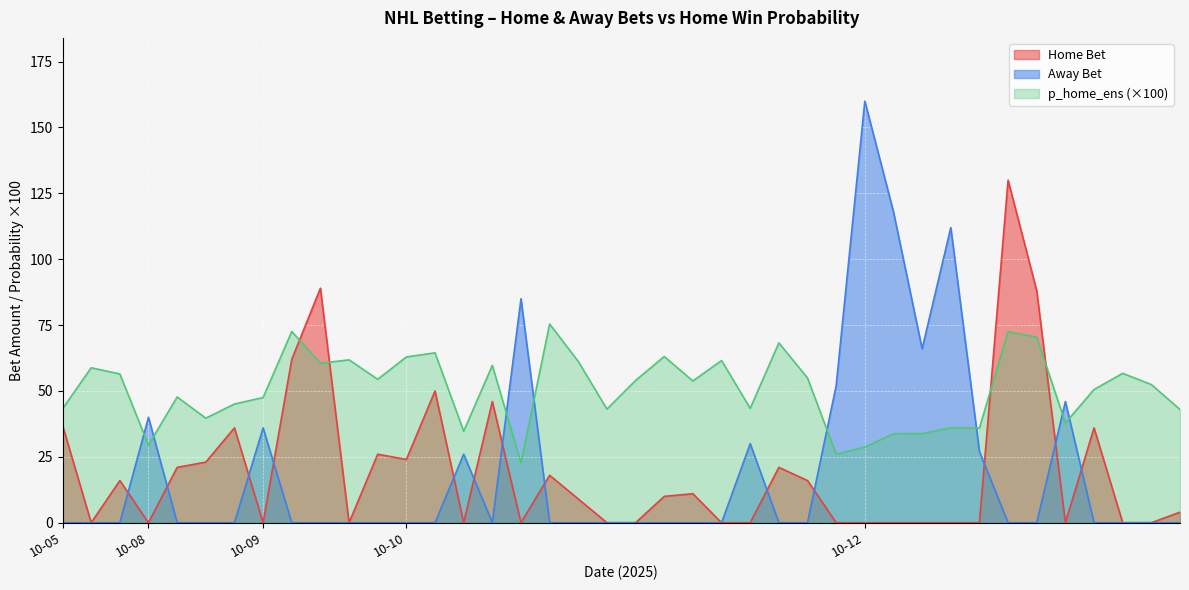

True or false: Away Bet and Home Bet cross at least once.

True